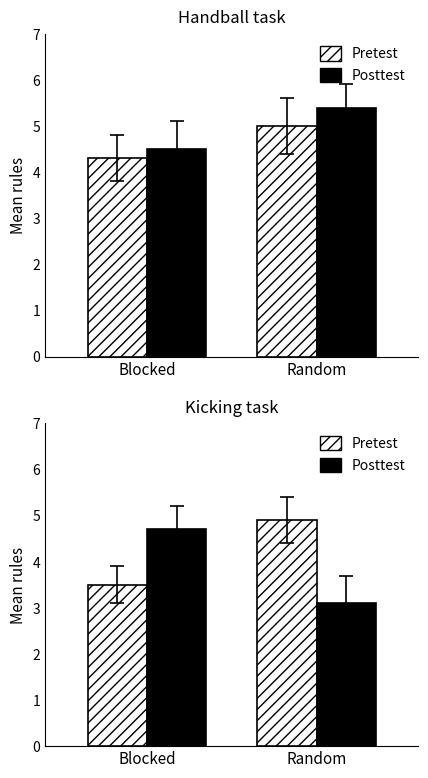

How many values in the Posttest series exceed 4?

1